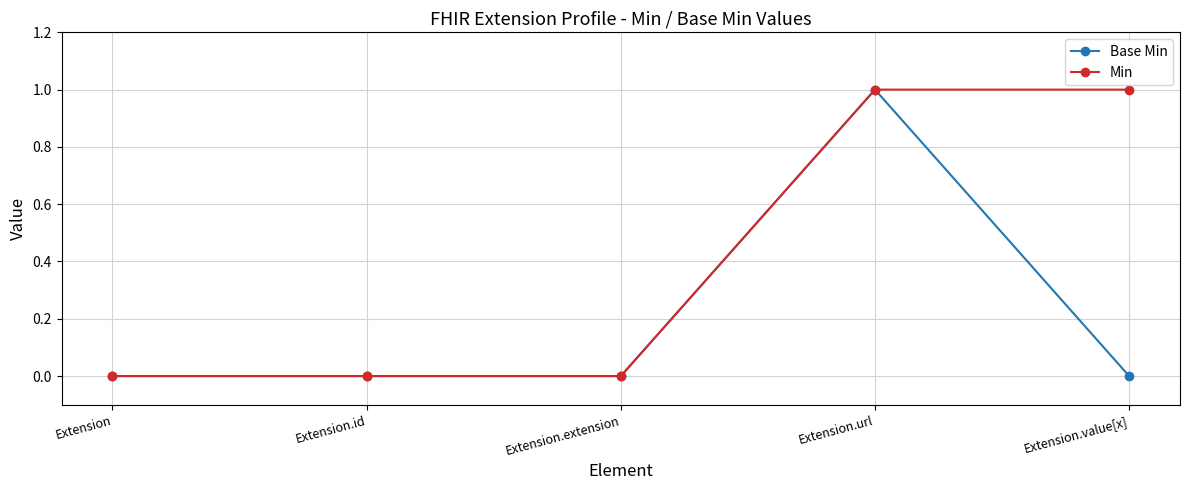

True or false: Base Min has more than 0 interior local peaks.

True